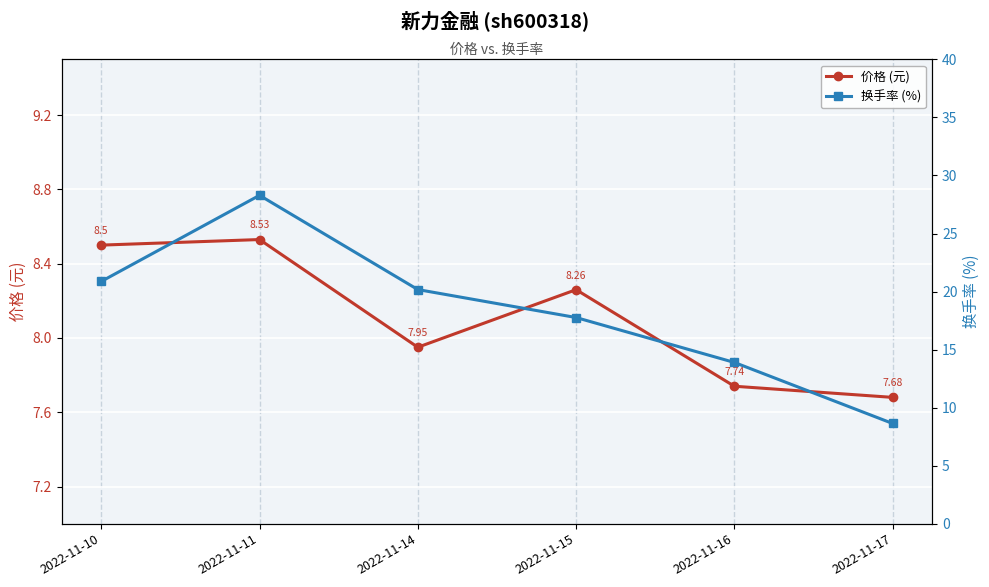

True or false: 价格 (元) has a value of 8.3 at 2022-11-15.

True